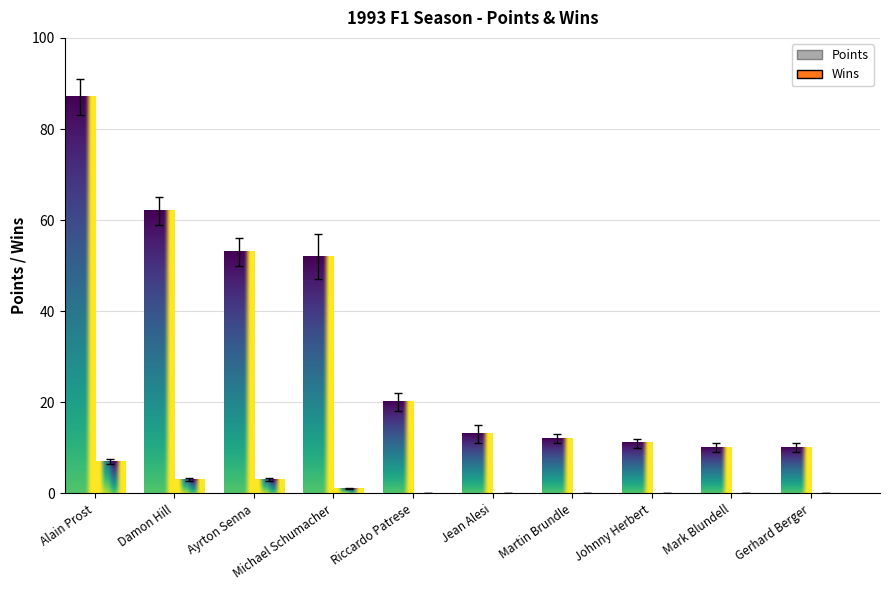

What position from the left is Alain Prost?

1